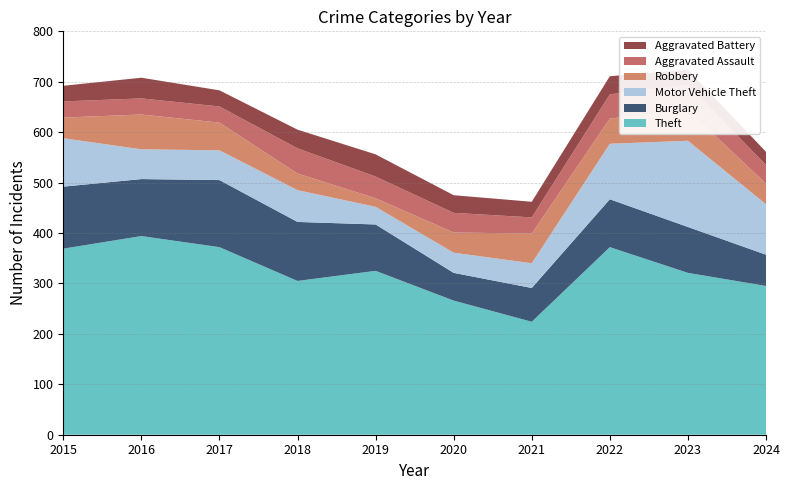

Reading left to right, transcribe all the data shown in this chart.

Theft: 369	394	372	305	325	266	224	372	321	295
Burglary: 123	113	133	117	92	55	67	95	91	62
Motor Vehicle Theft: 96	59	59	63	35	40	49	110	171	100
Robbery: 41	69	55	33	17	40	59	50	61	41
Aggravated Assault: 32	32	32	50	43	39	32	48	50	37
Aggravated Battery: 31	41	32	37	44	35	31	36	30	26